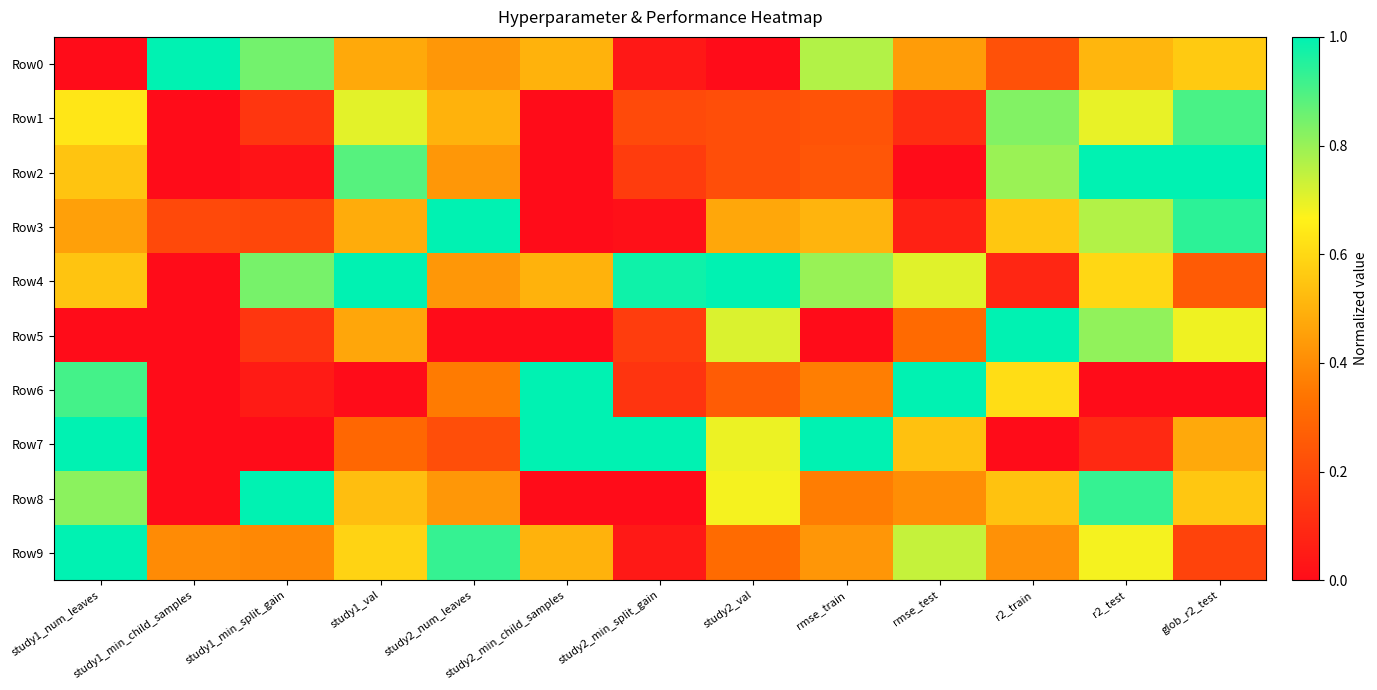

Reading left to right, extract all data points from this chart.

Row0: study1_num_leaves=0.0	study1_min_child_samples=1.0	study1_min_split_gain=0.8	study1_val=0.5	study2_num_leaves=0.4	study2_min_child_samples=0.5	study2_min_split_gain=0.0	study2_val=0.0	rmse_train=0.8	rmse_test=0.4	r2_train=0.2	r2_test=0.5	glob_r2_test=0.6
Row1: study1_num_leaves=0.6	study1_min_child_samples=0.0	study1_min_split_gain=0.1	study1_val=0.7	study2_num_leaves=0.5	study2_min_child_samples=0.0	study2_min_split_gain=0.2	study2_val=0.2	rmse_train=0.2	rmse_test=0.1	r2_train=0.8	r2_test=0.7	glob_r2_test=0.9
Row2: study1_num_leaves=0.5	study1_min_child_samples=0.0	study1_min_split_gain=0.0	study1_val=0.9	study2_num_leaves=0.4	study2_min_child_samples=0.0	study2_min_split_gain=0.2	study2_val=0.2	rmse_train=0.2	rmse_test=0.0	r2_train=0.8	r2_test=1.0	glob_r2_test=1.0
Row3: study1_num_leaves=0.5	study1_min_child_samples=0.2	study1_min_split_gain=0.2	study1_val=0.5	study2_num_leaves=1.0	study2_min_child_samples=0.0	study2_min_split_gain=0.0	study2_val=0.5	rmse_train=0.5	rmse_test=0.1	r2_train=0.6	r2_test=0.8	glob_r2_test=0.9
Row4: study1_num_leaves=0.5	study1_min_child_samples=0.0	study1_min_split_gain=0.8	study1_val=1.0	study2_num_leaves=0.4	study2_min_child_samples=0.5	study2_min_split_gain=1.0	study2_val=1.0	rmse_train=0.8	rmse_test=0.7	r2_train=0.1	r2_test=0.6	glob_r2_test=0.3
Row5: study1_num_leaves=0.0	study1_min_child_samples=0.0	study1_min_split_gain=0.1	study1_val=0.5	study2_num_leaves=0.0	study2_min_child_samples=0.0	study2_min_split_gain=0.2	study2_val=0.7	rmse_train=0.0	rmse_test=0.3	r2_train=1.0	r2_test=0.8	glob_r2_test=0.7
Row6: study1_num_leaves=0.9	study1_min_child_samples=0.0	study1_min_split_gain=0.0	study1_val=0.0	study2_num_leaves=0.4	study2_min_child_samples=1.0	study2_min_split_gain=0.1	study2_val=0.3	rmse_train=0.4	rmse_test=1.0	r2_train=0.6	r2_test=0.0	glob_r2_test=0.0
Row7: study1_num_leaves=1.0	study1_min_child_samples=0.0	study1_min_split_gain=0.0	study1_val=0.3	study2_num_leaves=0.2	study2_min_child_samples=1.0	study2_min_split_gain=1.0	study2_val=0.7	rmse_train=1.0	rmse_test=0.5	r2_train=0.0	r2_test=0.1	glob_r2_test=0.5
Row8: study1_num_leaves=0.8	study1_min_child_samples=0.0	study1_min_split_gain=1.0	study1_val=0.5	study2_num_leaves=0.4	study2_min_child_samples=0.0	study2_min_split_gain=0.0	study2_val=0.7	rmse_train=0.4	rmse_test=0.4	r2_train=0.5	r2_test=0.9	glob_r2_test=0.6
Row9: study1_num_leaves=1.0	study1_min_child_samples=0.4	study1_min_split_gain=0.4	study1_val=0.6	study2_num_leaves=0.9	study2_min_child_samples=0.5	study2_min_split_gain=0.0	study2_val=0.3	rmse_train=0.4	rmse_test=0.7	r2_train=0.4	r2_test=0.7	glob_r2_test=0.2